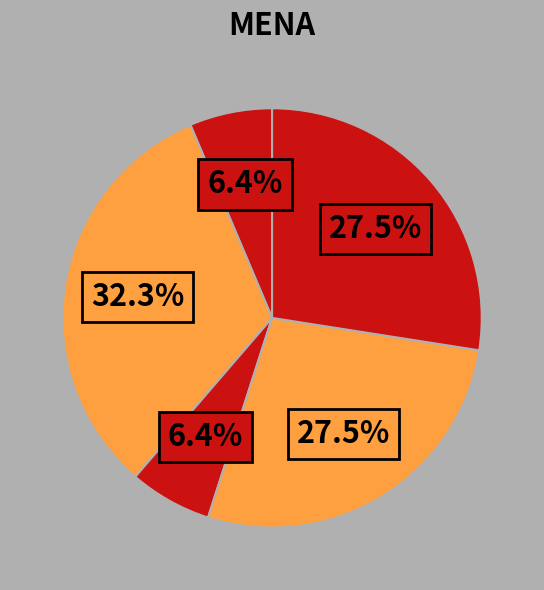

How many slices are in this pie chart?

5